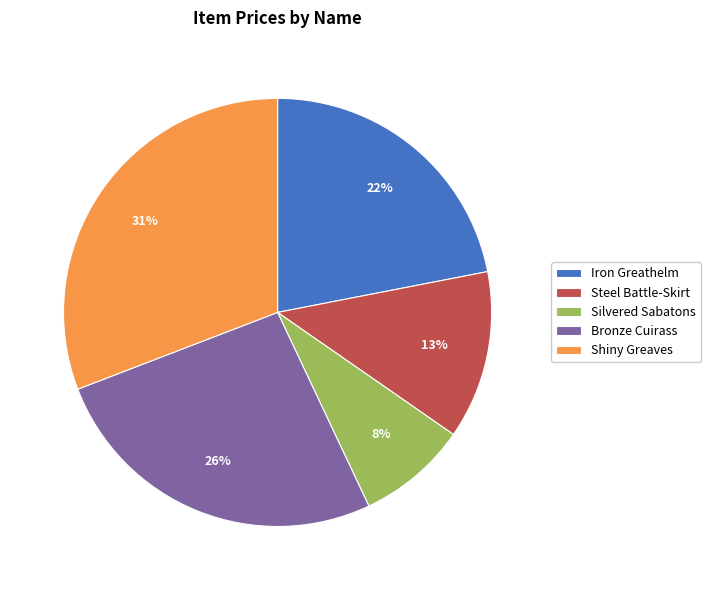

The Bronze Cuirass slice represents 26% of the pie. True or false?

True